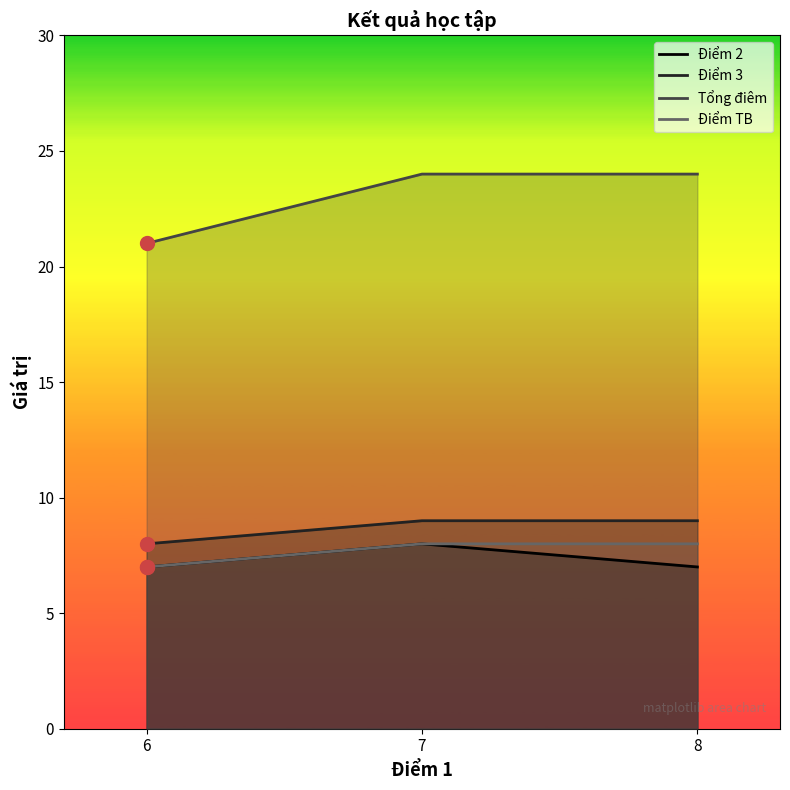

What is the sum of the Điểm TB values at 8 and 6?

15